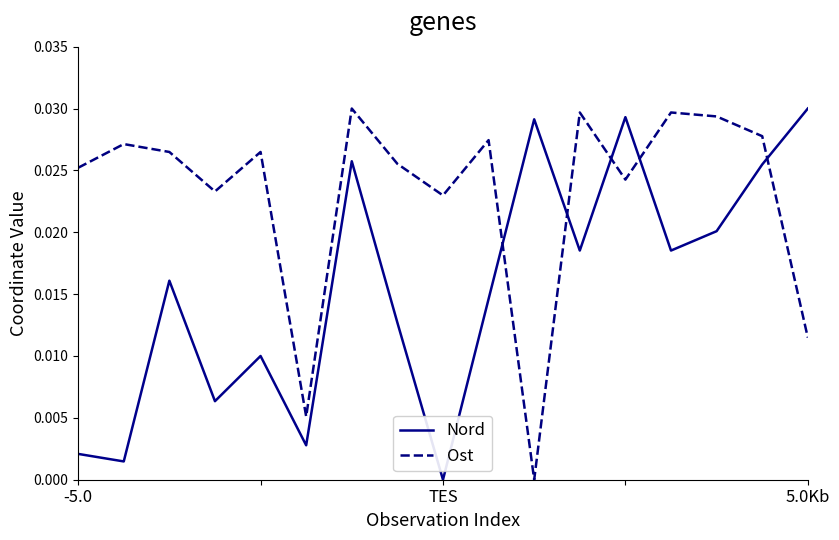

List the series in order of their overall mean, highest first.

Ost, Nord